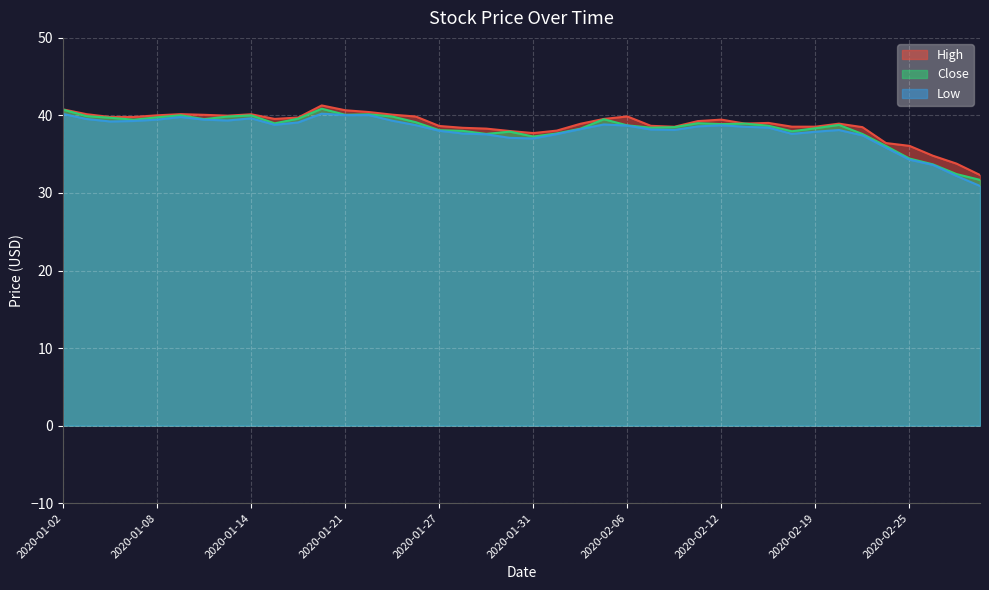

Is it true that High equals 40.2 at 2020-01-03?

True